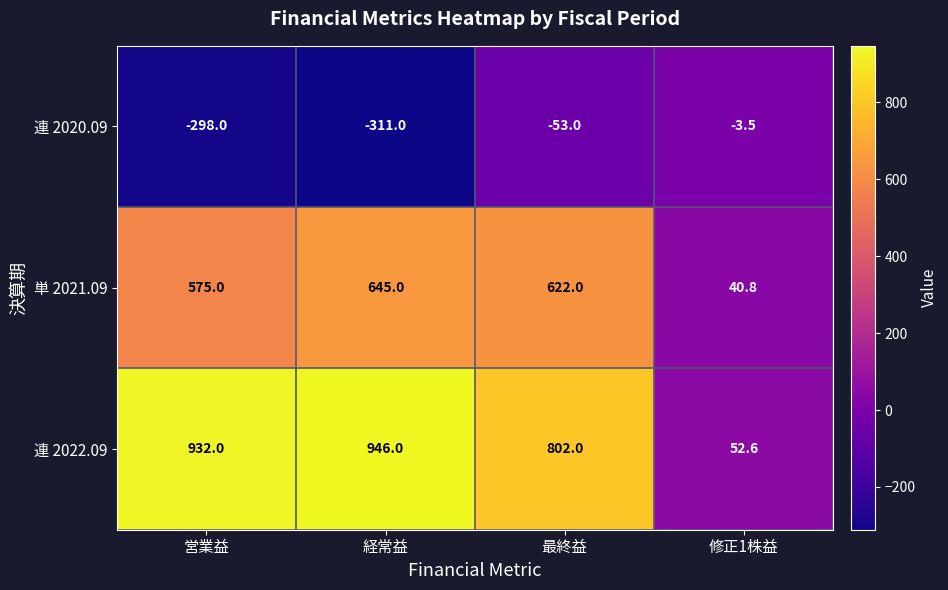

At 営業益, list the series in order from largest to smallest.

連 2022.09, 単 2021.09, 連 2020.09